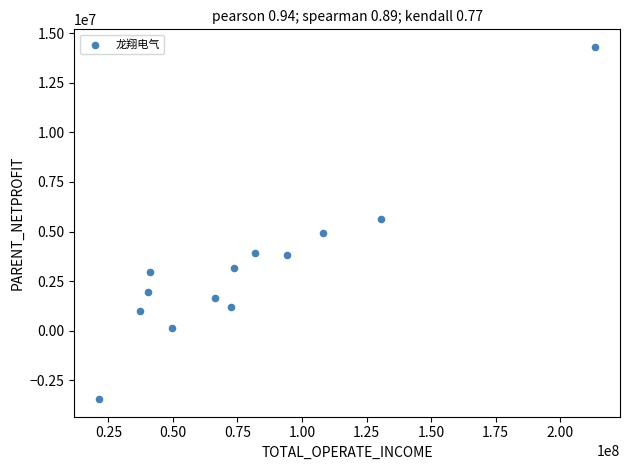

What is the range of X values (max minus min)?

192236265.9